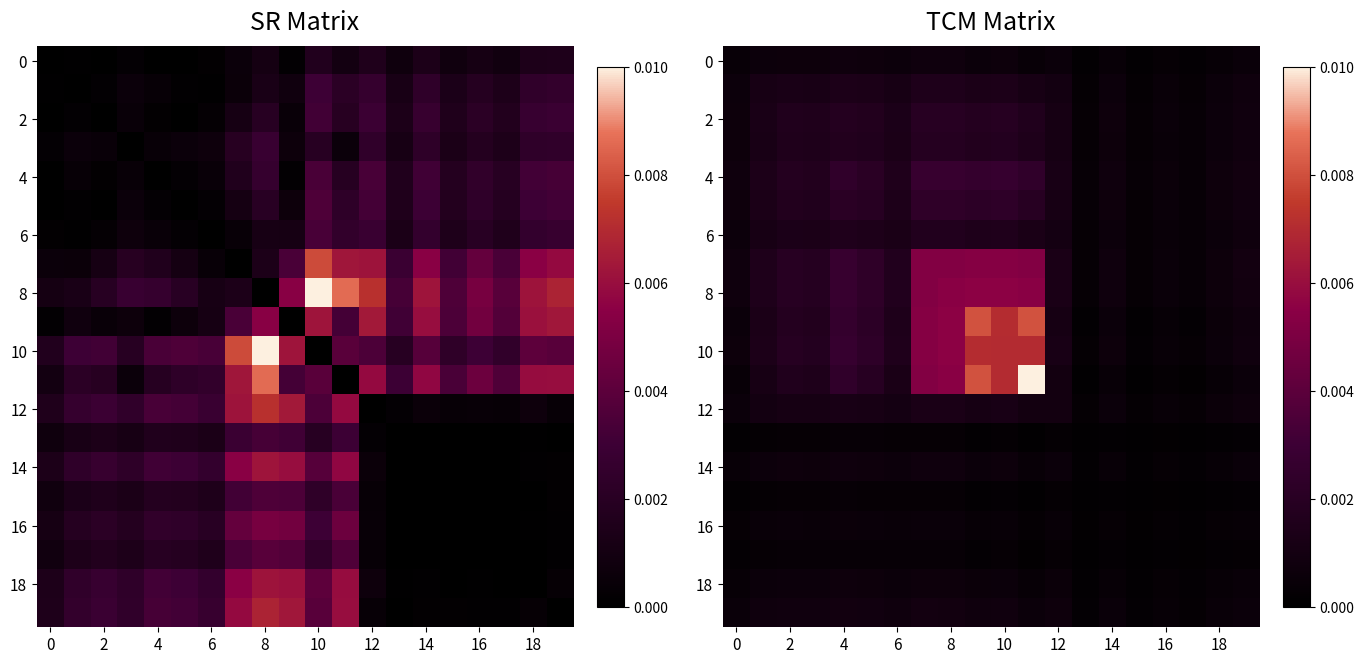

How many 6 values are between 0 and 1?

20